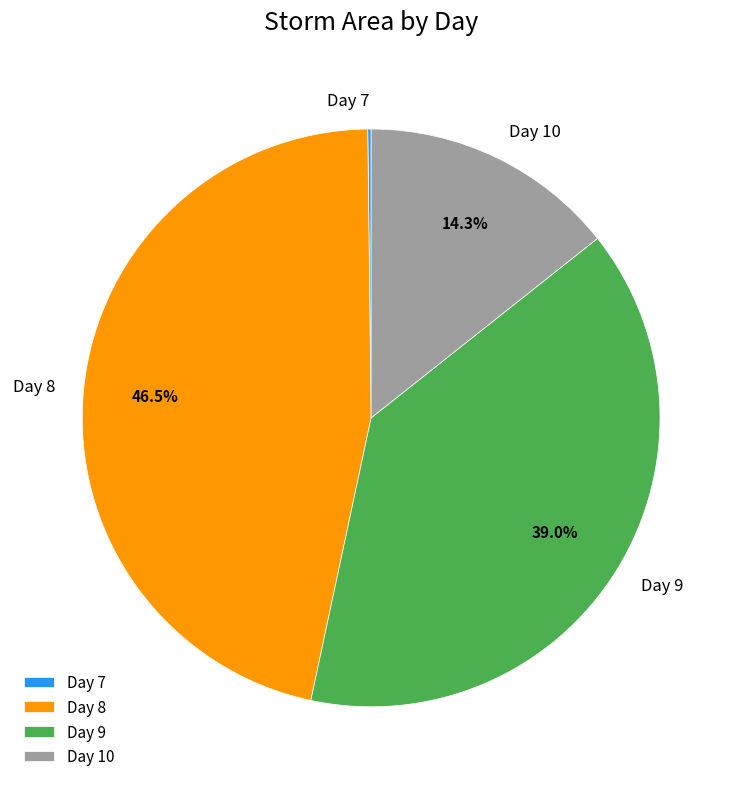

What portion of the pie excludes Day 8?

53.5%